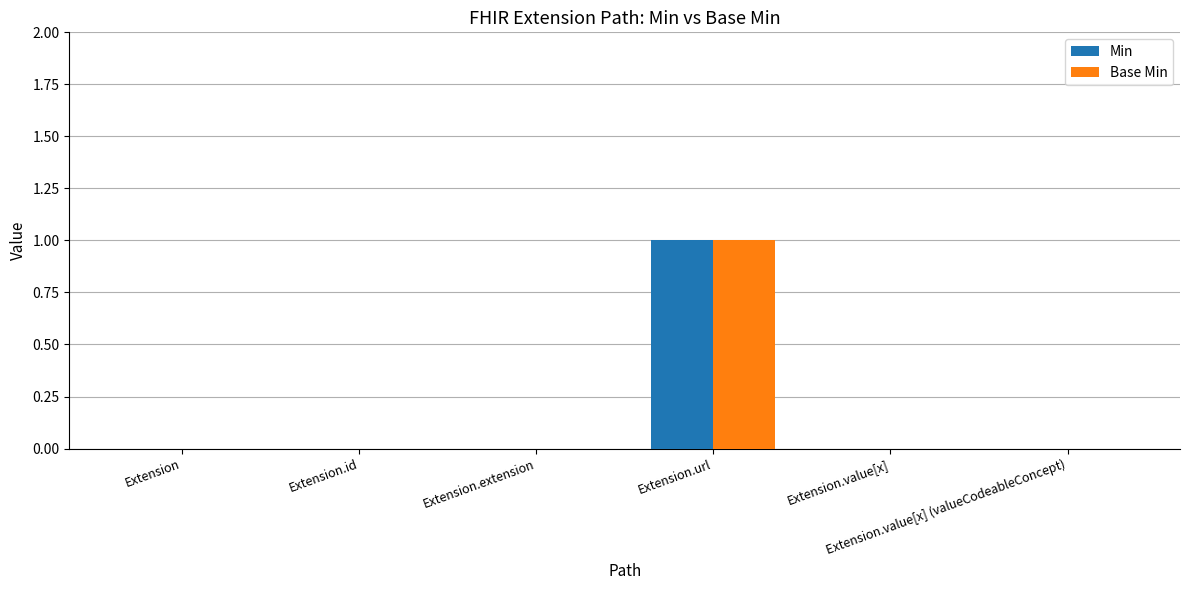

The Base Min series shows 0 at Extension.extension. True or false?

True